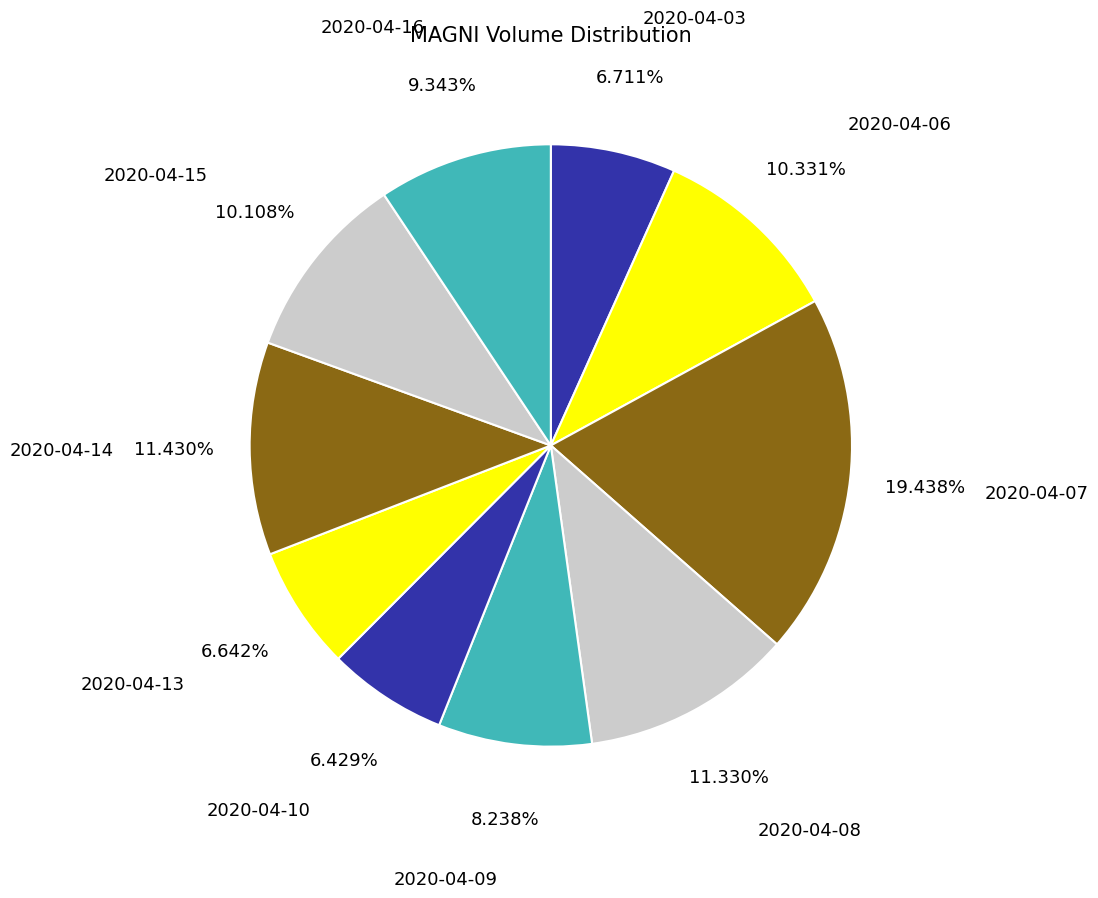

What is the ratio of the value at 2020-04-08 to the value at 2020-04-15?

1.1